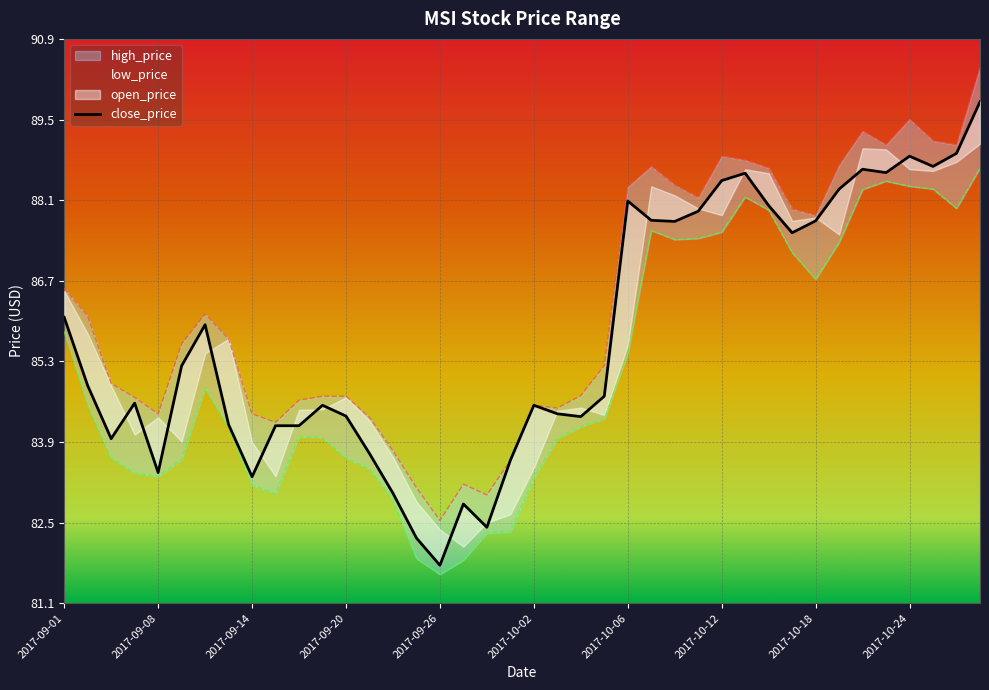

What is the average value of the low_price series?

85.2